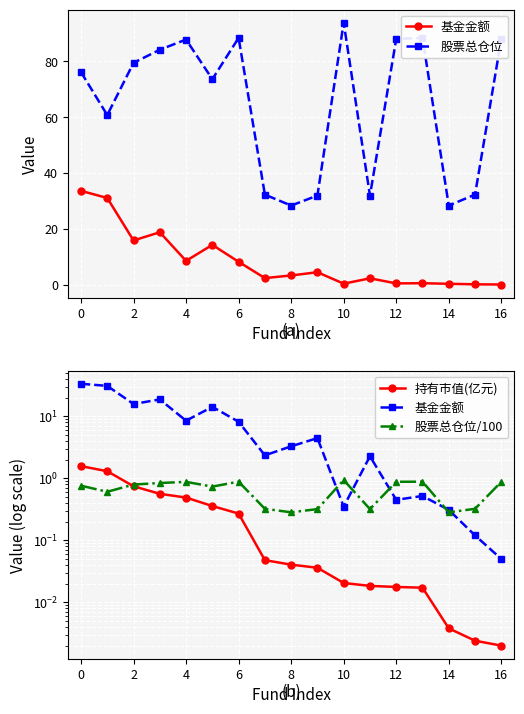

Rank the series at 11 from lowest to highest value.

持有市值(亿元), 股票总仓位/100, 基金金额, 股票总仓位